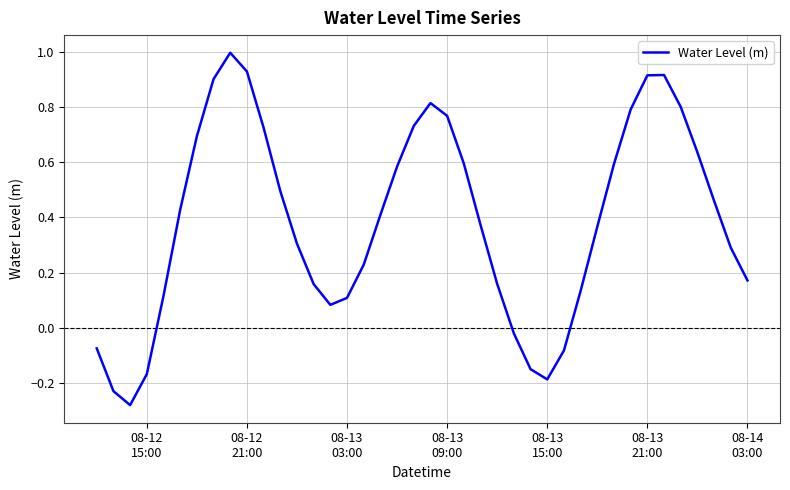

What is the greatest value displayed?

1.0